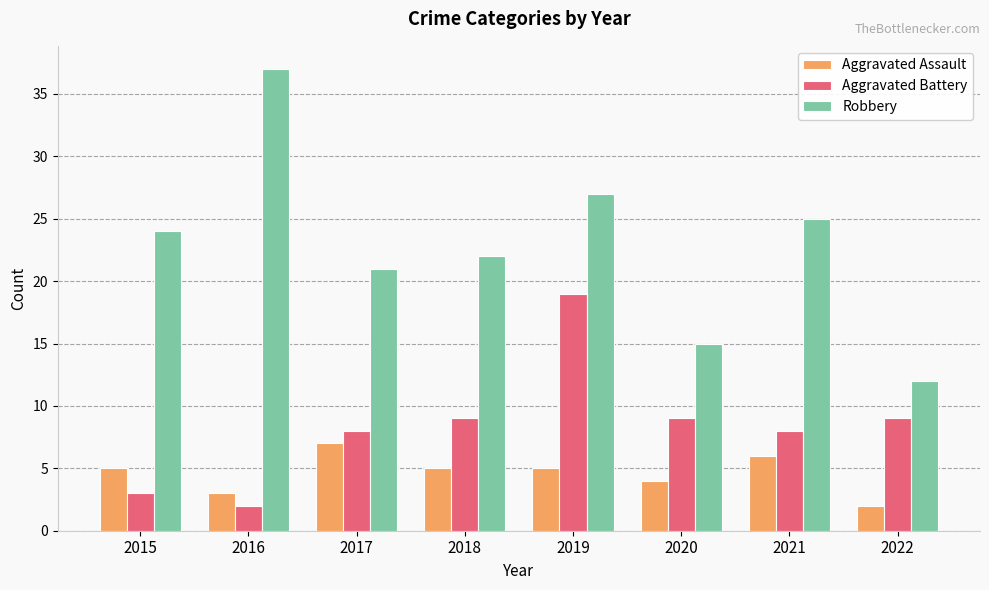

The Robbery series shows 24 at 2015. True or false?

True